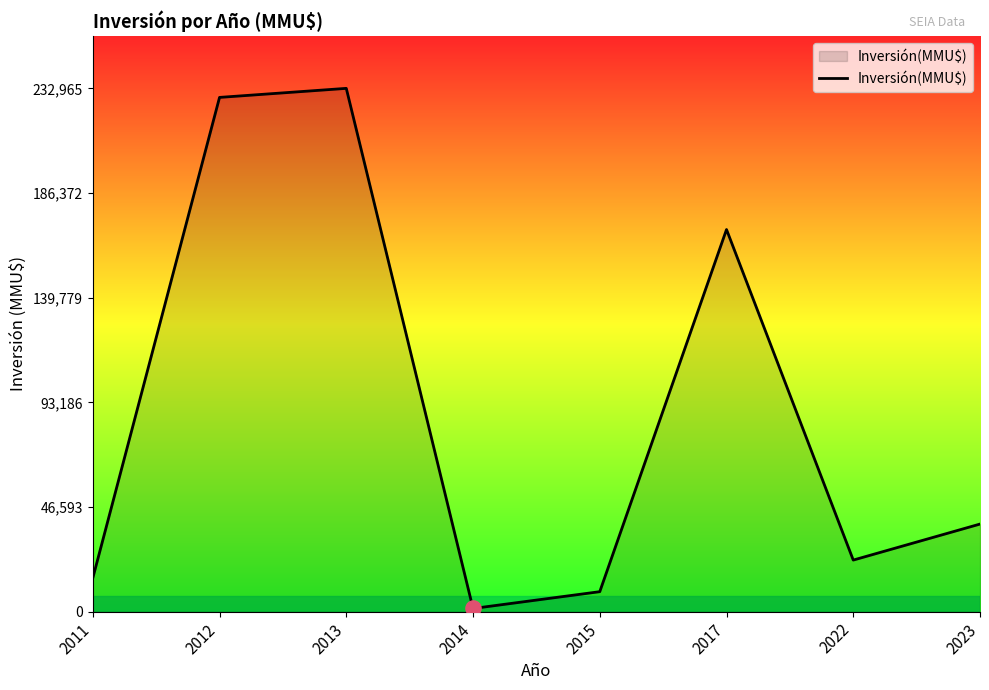

What is the ratio of the value at 2013 to the value at 2014?

160.7